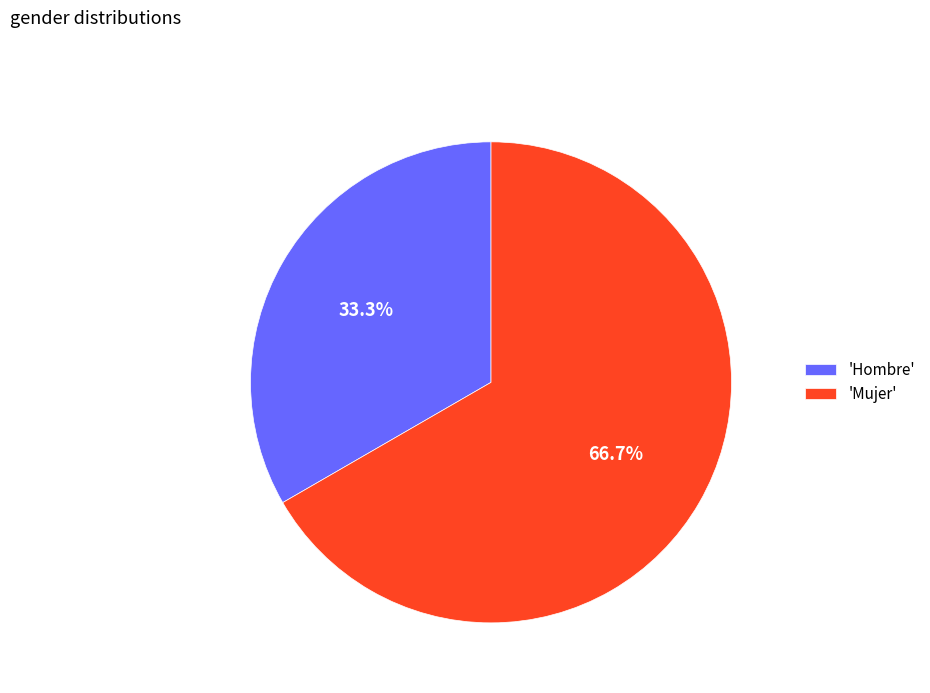

What percentage do 'Hombre' and 'Mujer' together represent?

100.0%